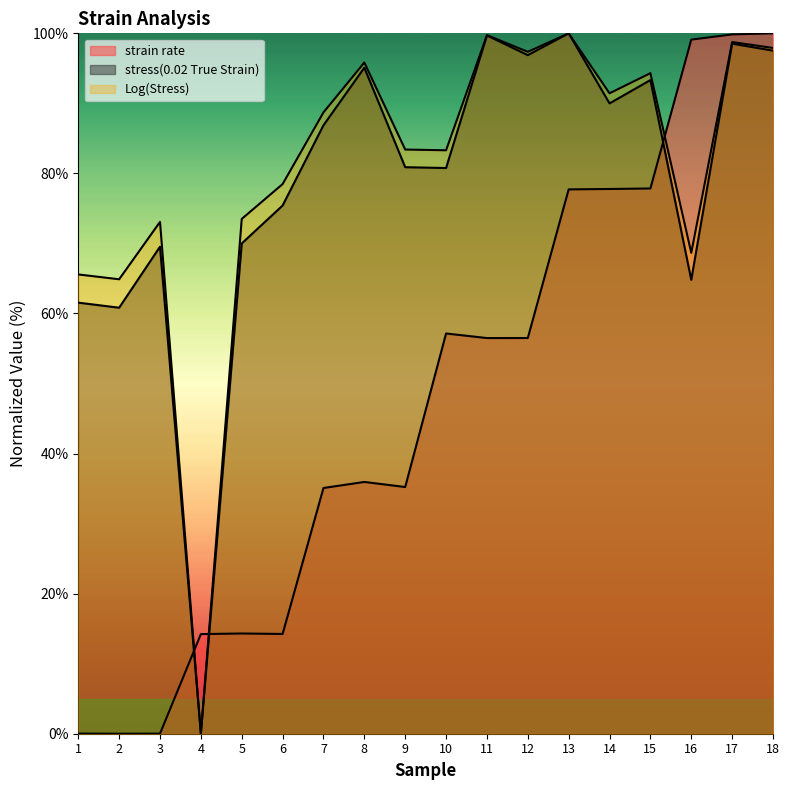

List the series in order of their peak value, lowest first.

strain rate, stress(0.02 True Strain), Log(Stress)